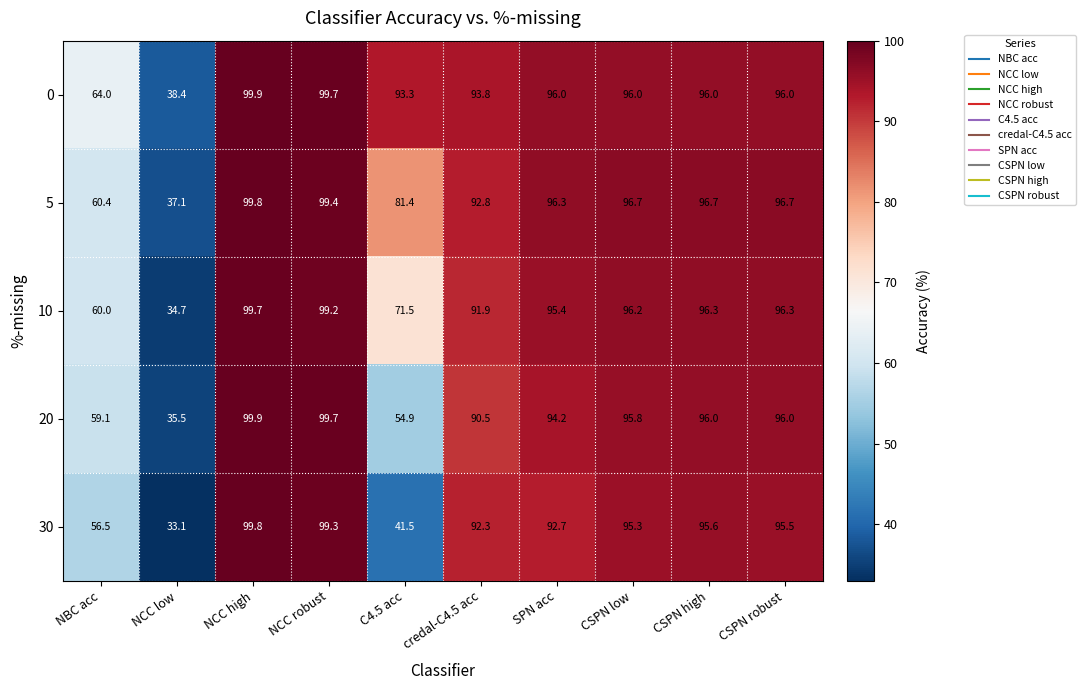

At which category does the chart reach its minimum across all series?

NCC low